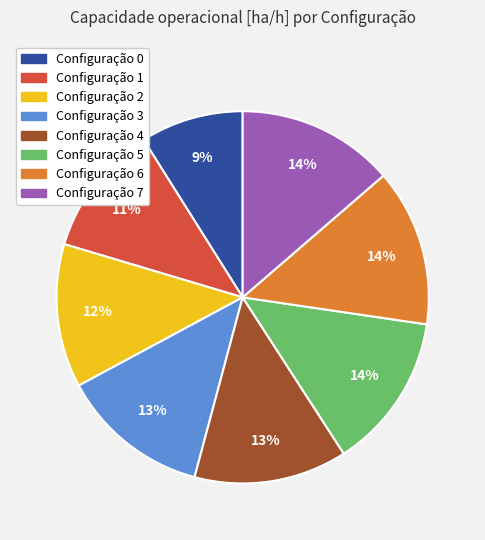

To the nearest percent, what is the difference between the largest and smallest slice percentages?

5%